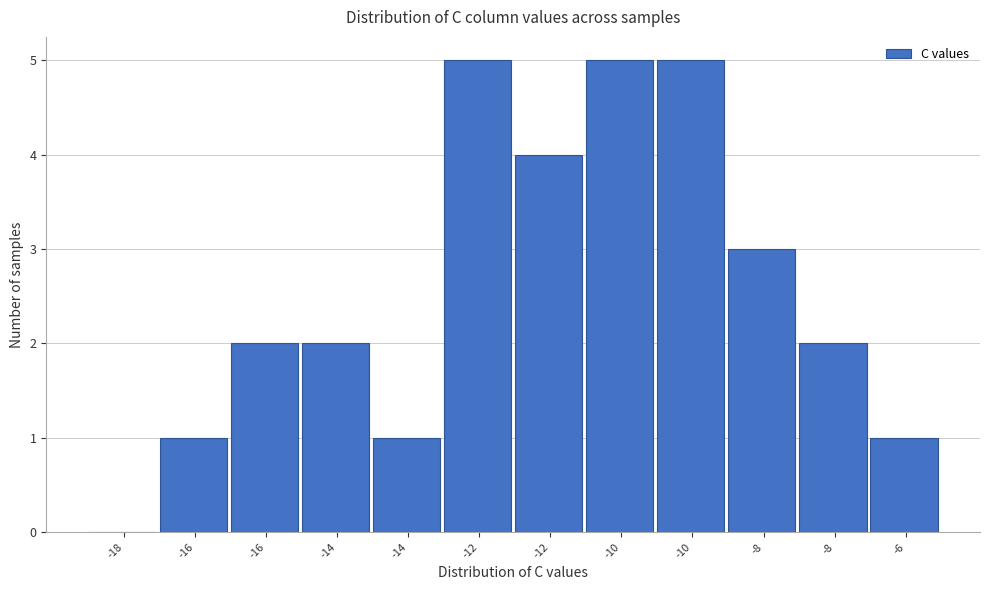

How many data points does each series have?

12